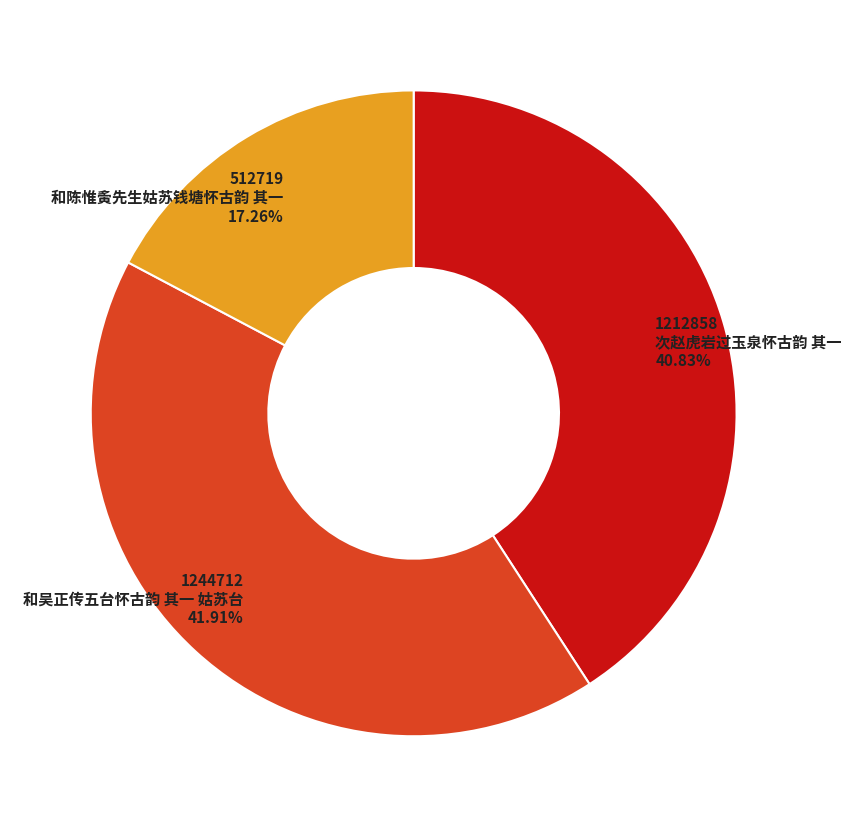

How much of the chart is everything except 和陈惟夤先生姑苏钱塘怀古韵 其一?

82.7%